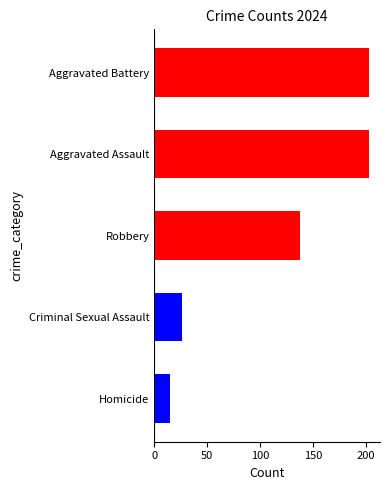

What is the average value of the Criminal Sexual Assault series?

27